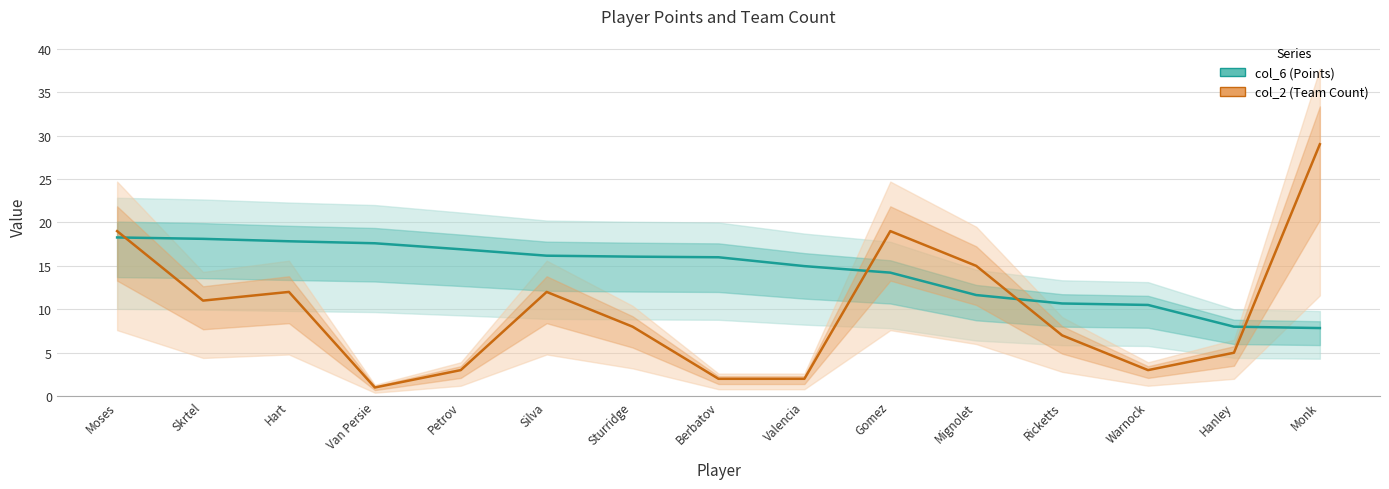

What is the minimum value shown in the chart?

1.0